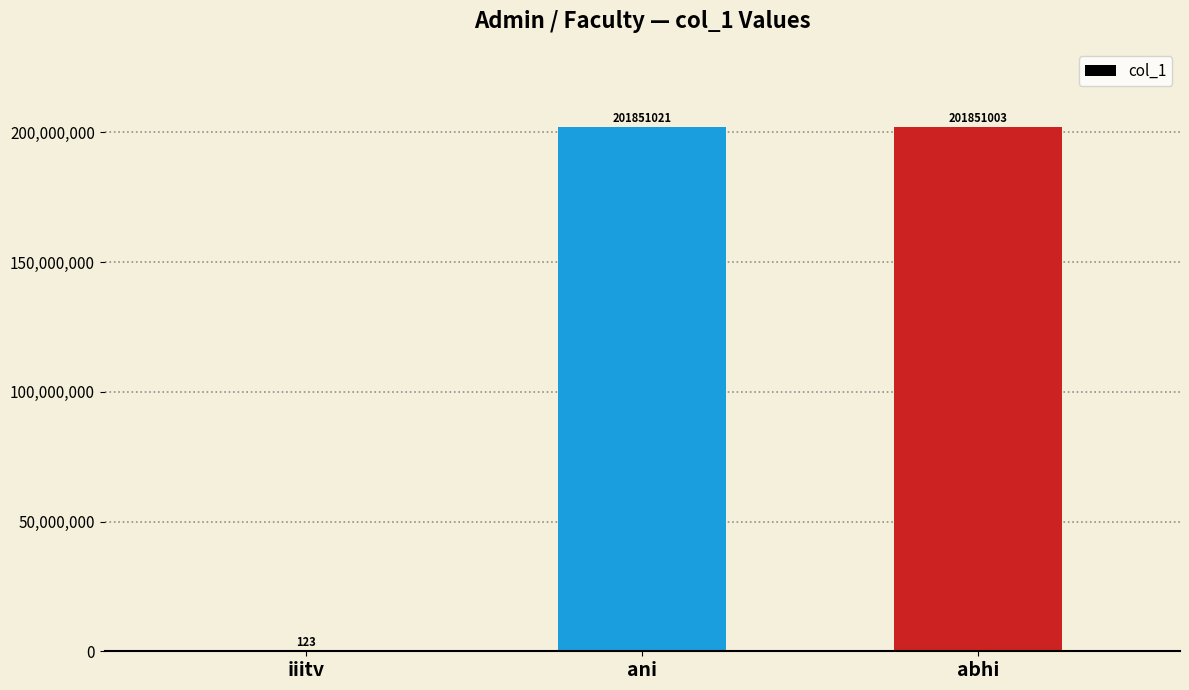

What is the sum of all values?

403702147